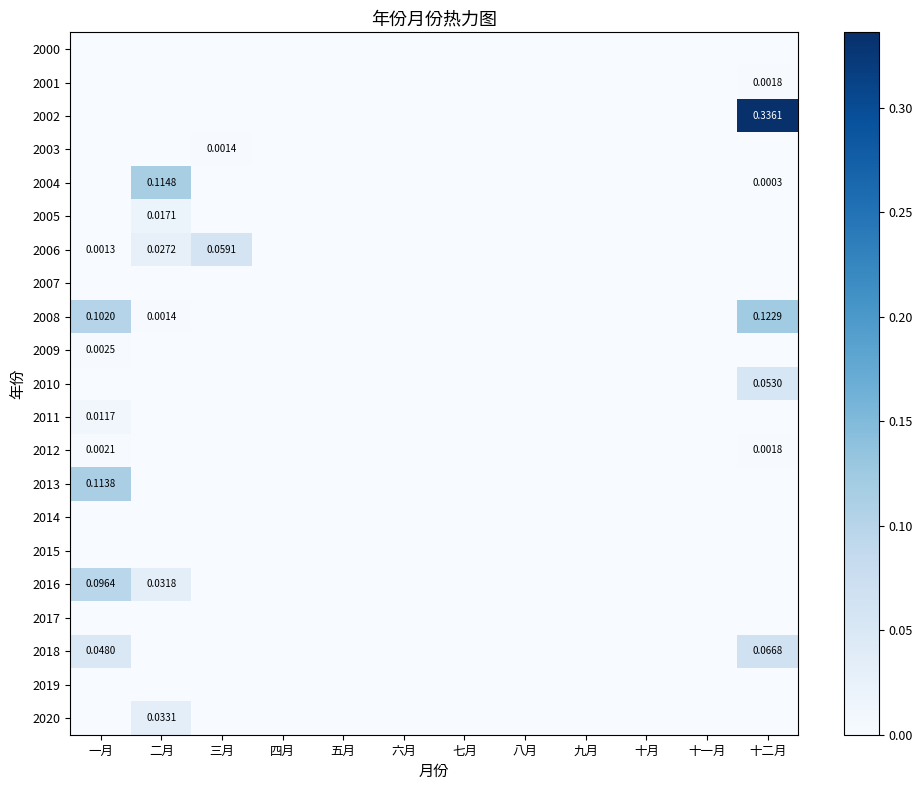

The value of 2018 at 三月 is -0.0. True or false?

False